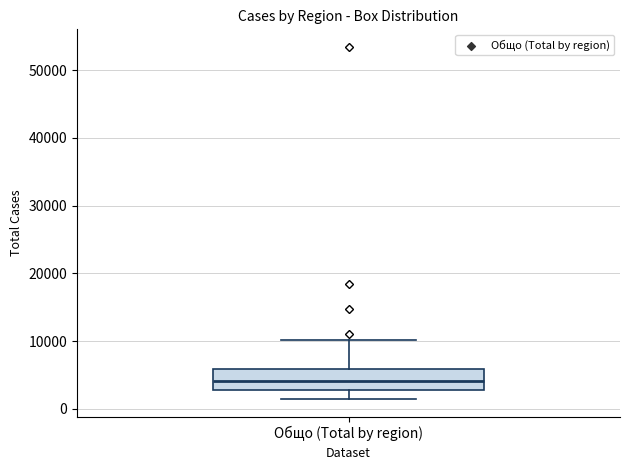

Where does the lower whisker of the box for Общо (Total by region) end on the y-axis? The values are not printed on the chart, so give them approximately, as read against the axis.

1000